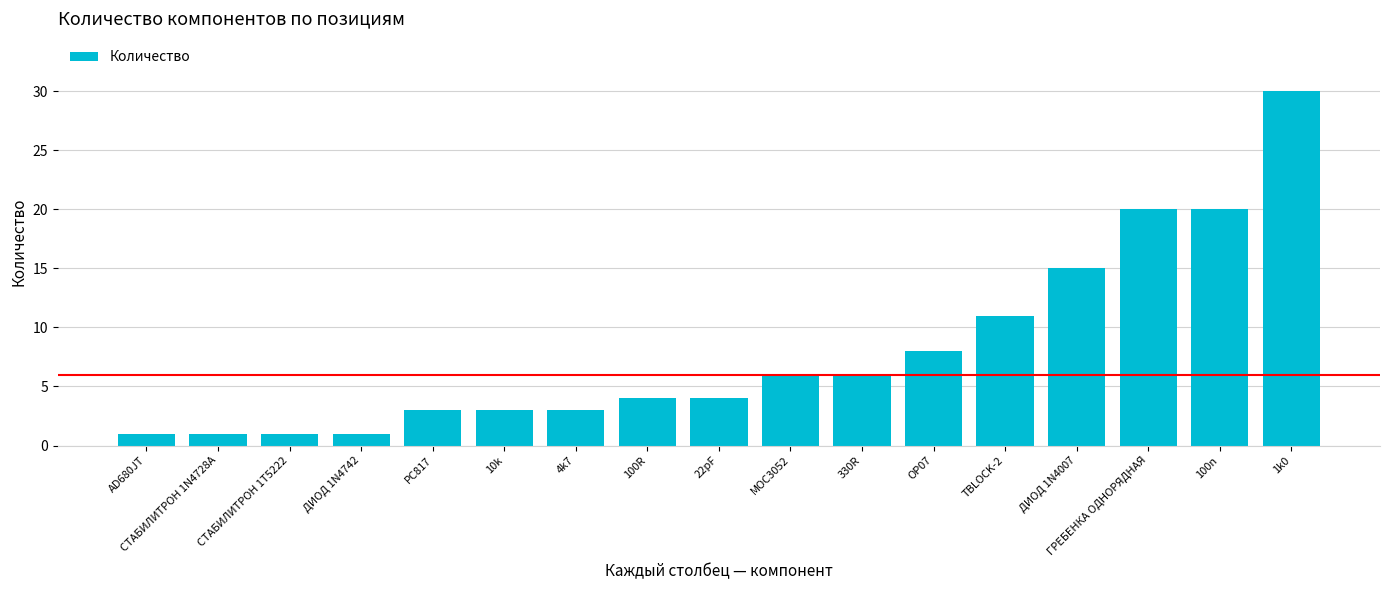

Between 4k7 and ДИОД 1N4742, which is larger?

4k7